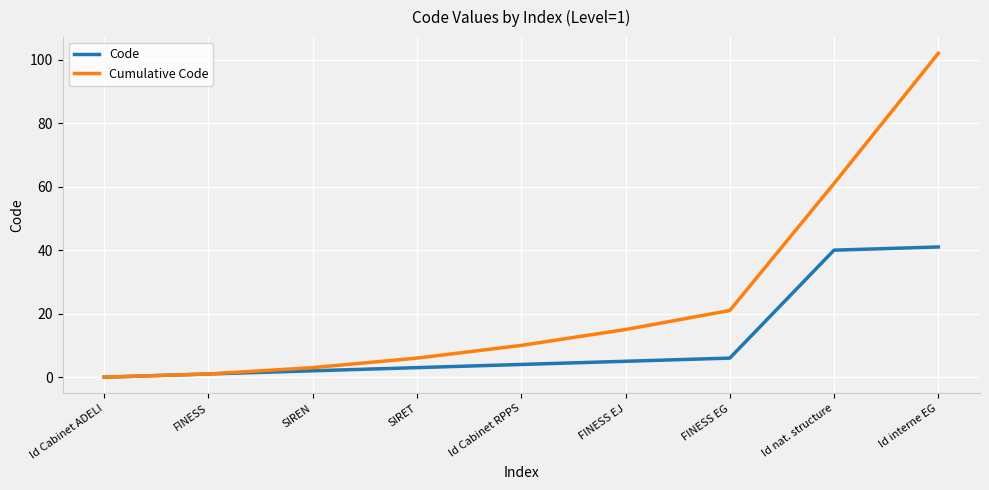

What is the difference between the highest and lowest values at Id interne EG?

61